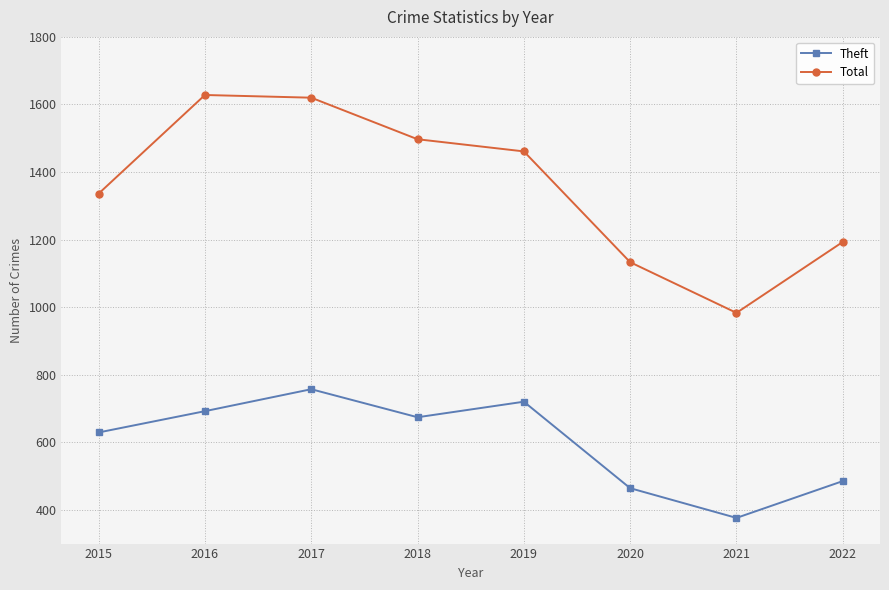

Which series changed the most between 2017 and 2021?

Total